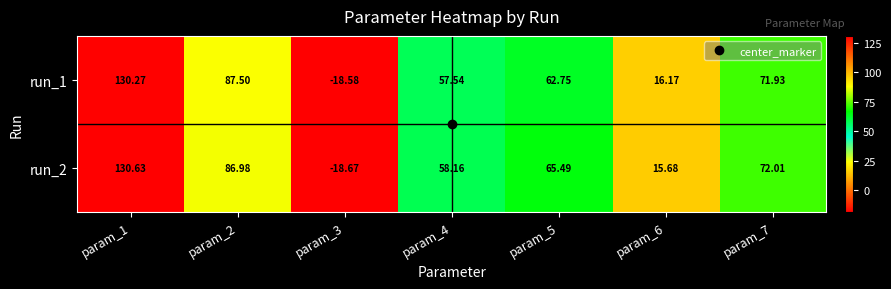

Is the value of run_2 at param_5 greater than the value of run_1 at param_7?

No